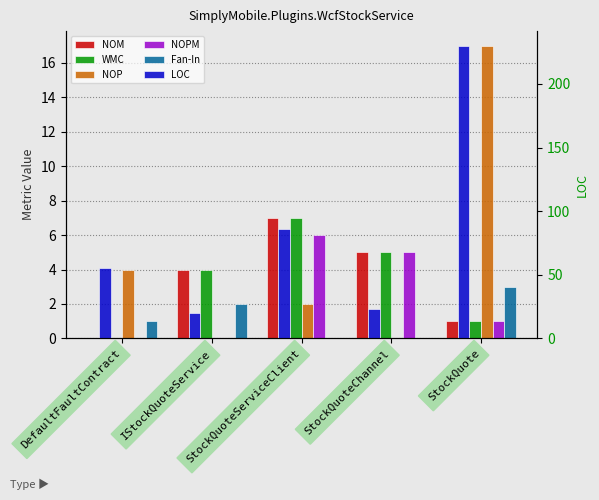

What value does the Fan-In series have at StockQuote?

3